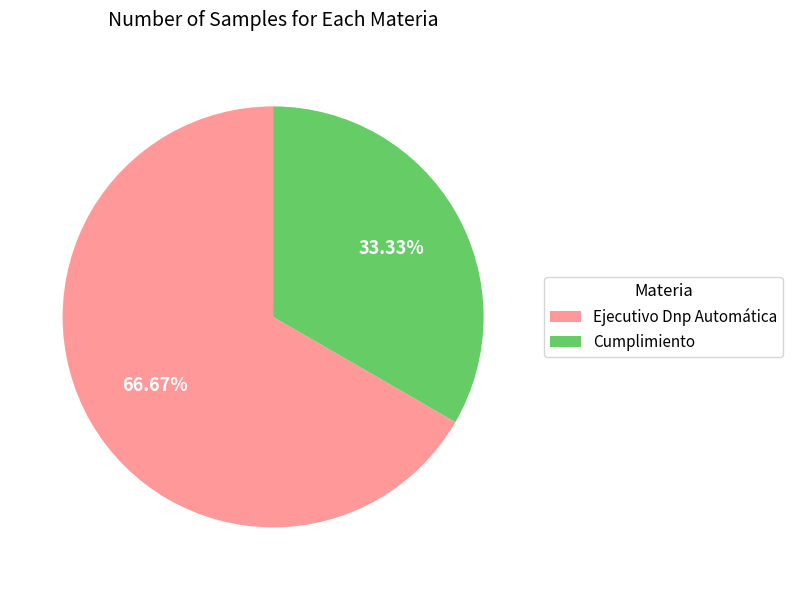

To the nearest percent, what is the difference between the Cumplimiento and Ejecutivo Dnp Automática slice percentages?

33%